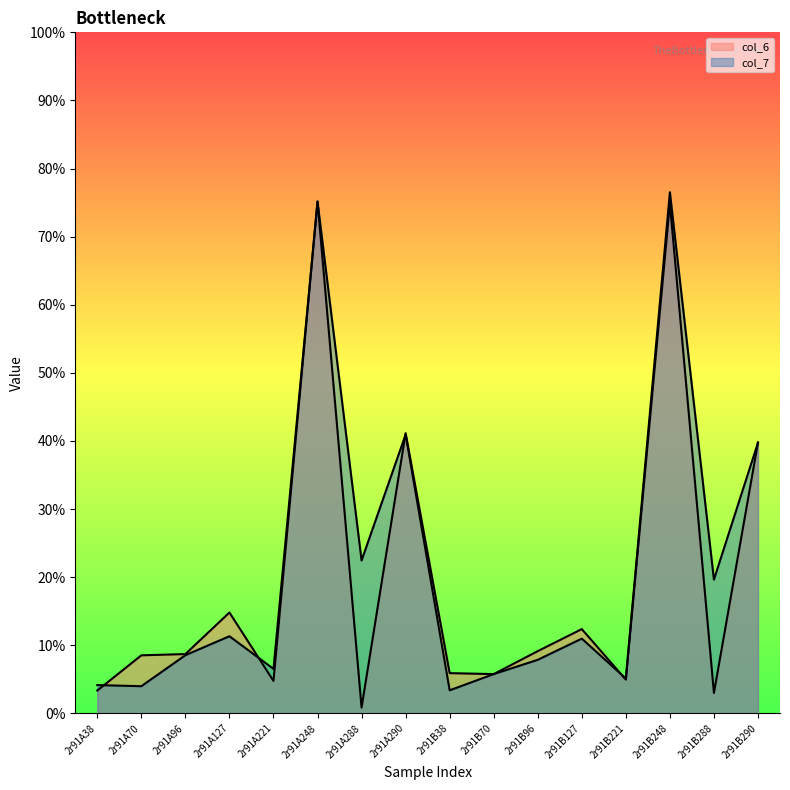

At which category does the chart reach its peak across all series?

2r91B248